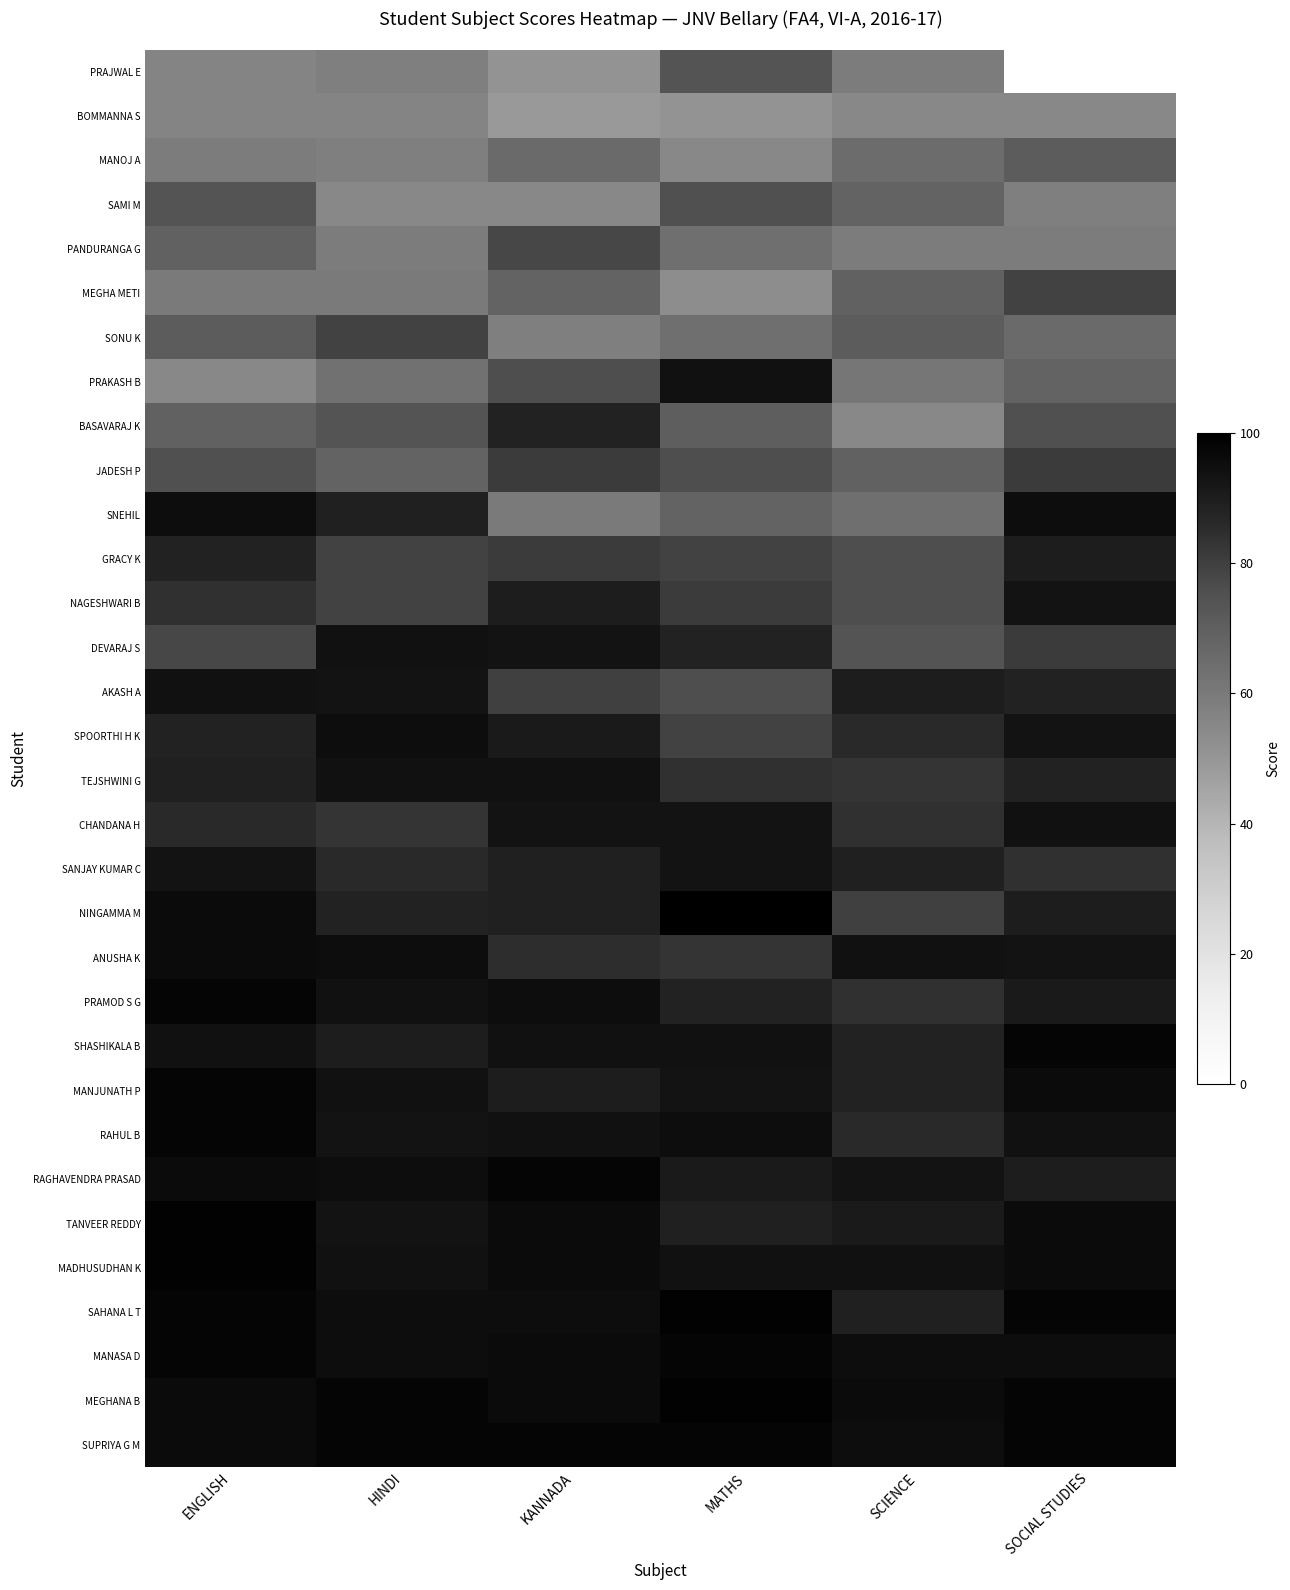

Which category has the lowest value across all series?

SOCIAL STUDIES